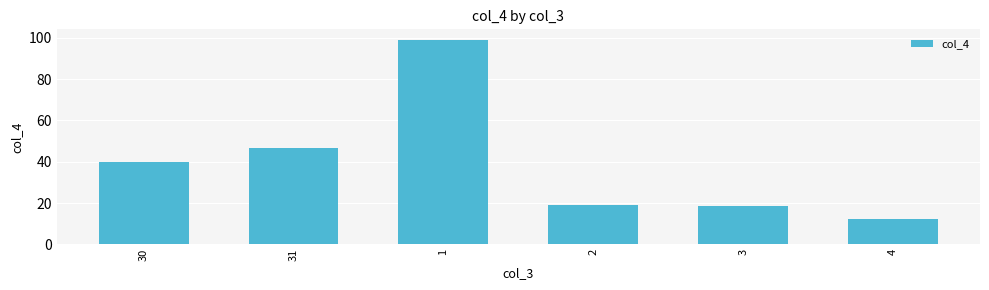

Approximately how many times larger is the value at 30 compared to 3?

2.1